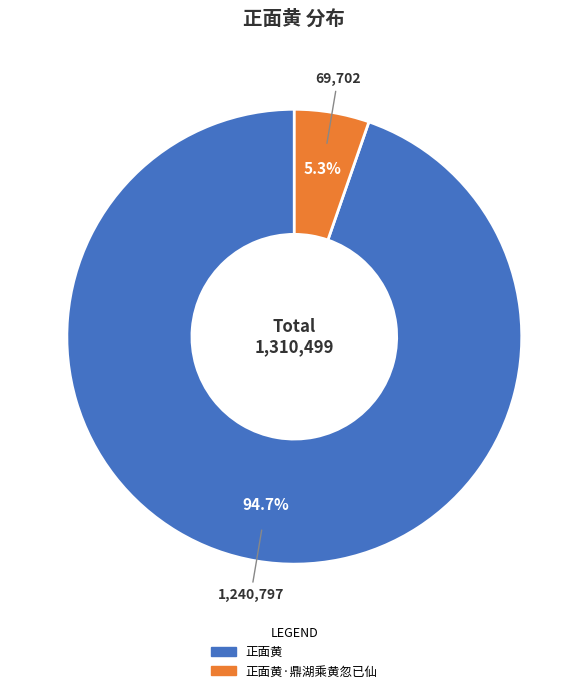

Does any single category account for the majority?

Yes